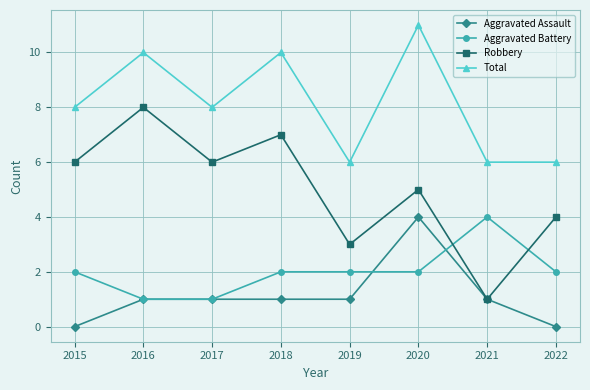

In Robbery, how many points are lower than both neighbors (excluding endpoints)?

3